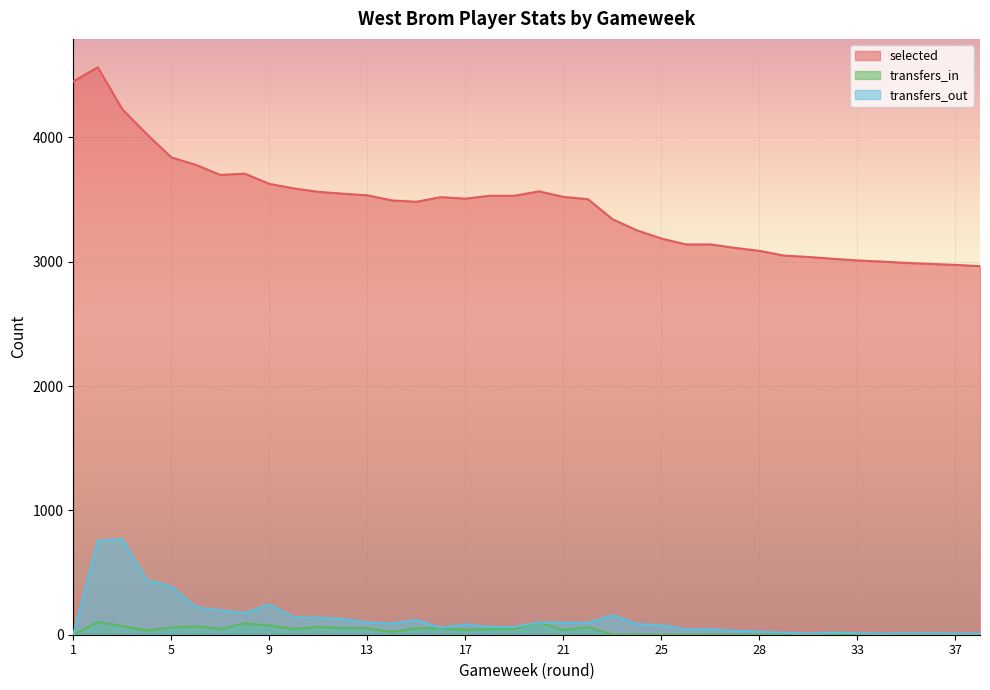

How many values in the transfers_in series exceed 38?

18